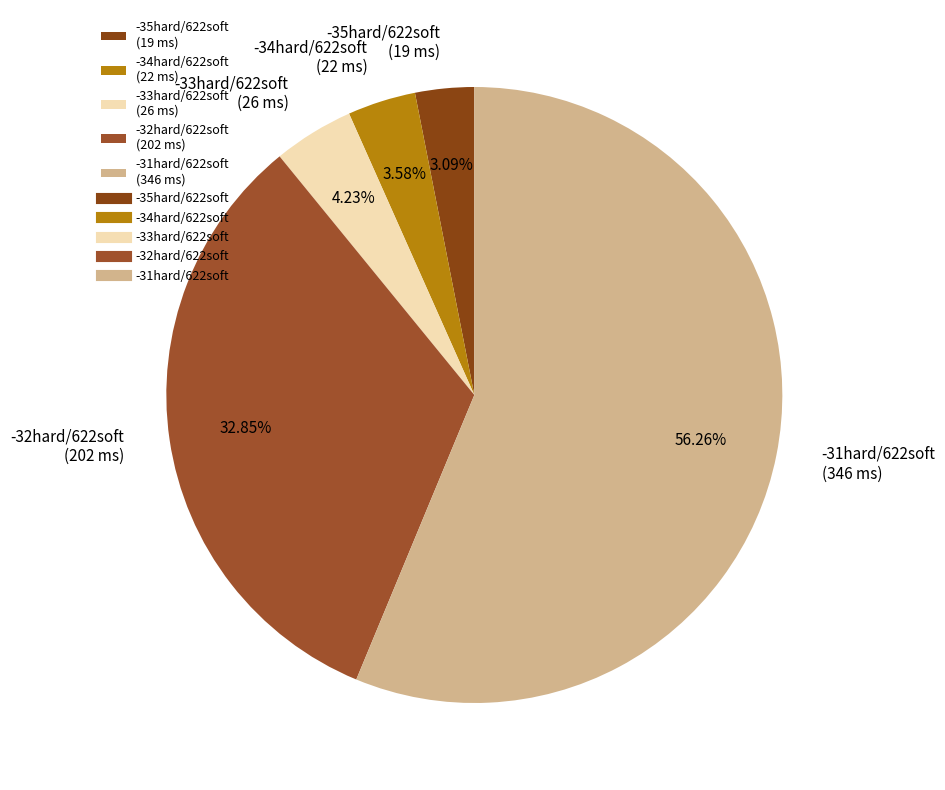

What is the majority slice?

-31hard/622soft